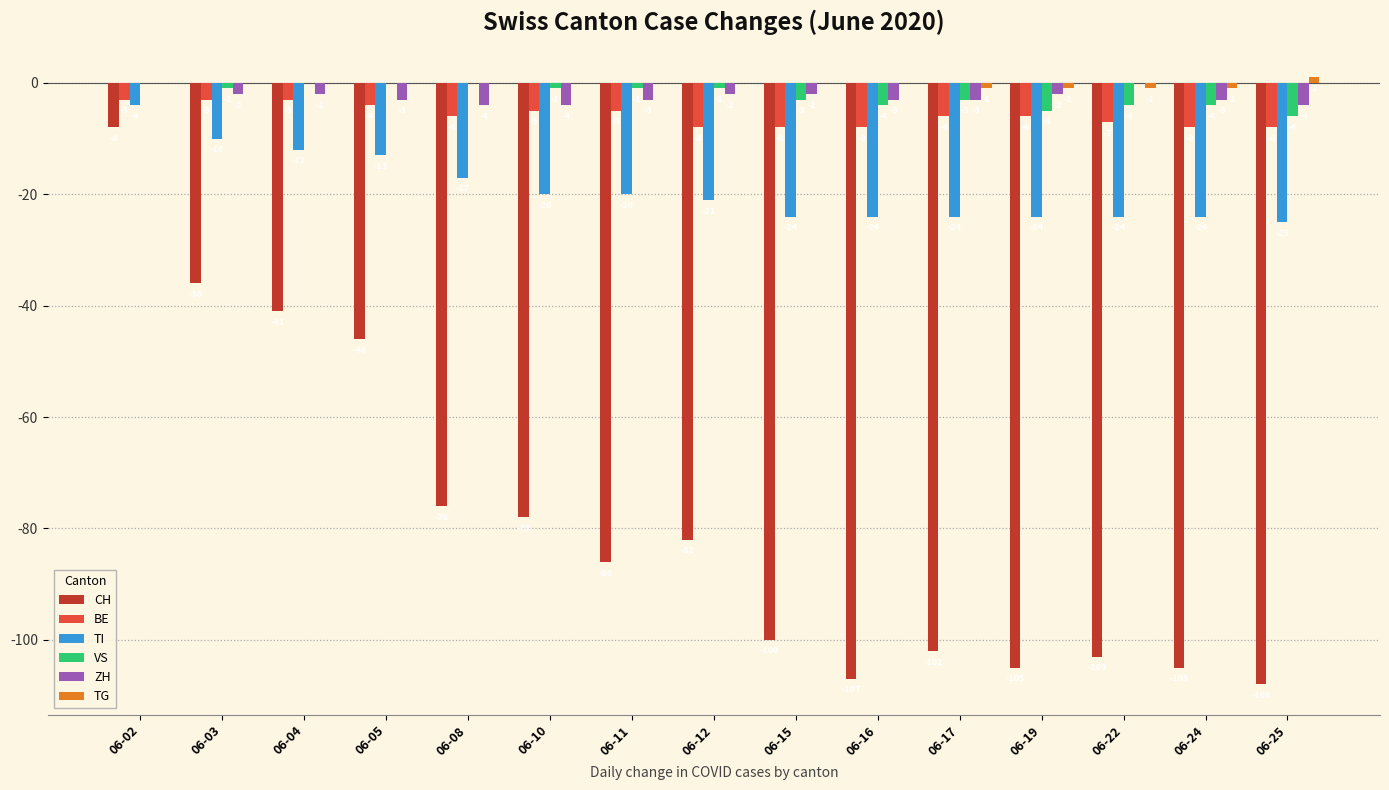

Between 06-03 and 06-24, which series saw the biggest shift?

CH